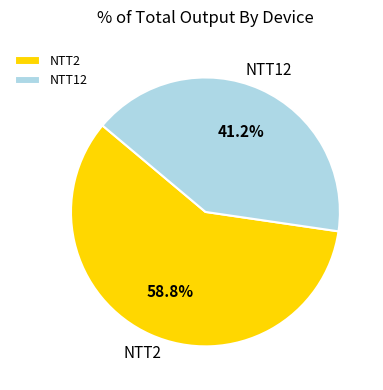

Is the sum of NTT2 and NTT12 greater than half?

Yes